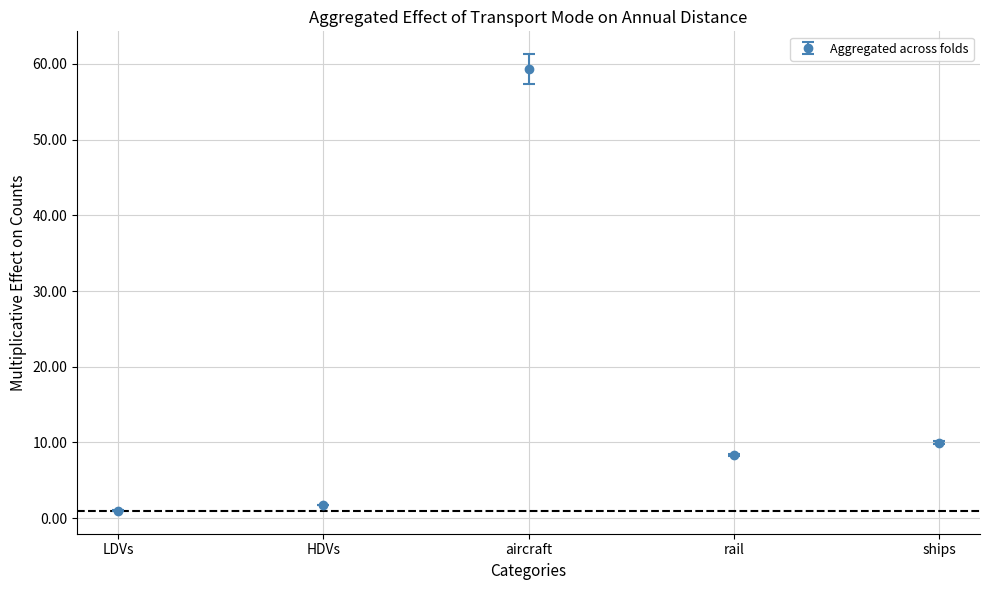

Which label corresponds to the largest value in the chart?

aircraft